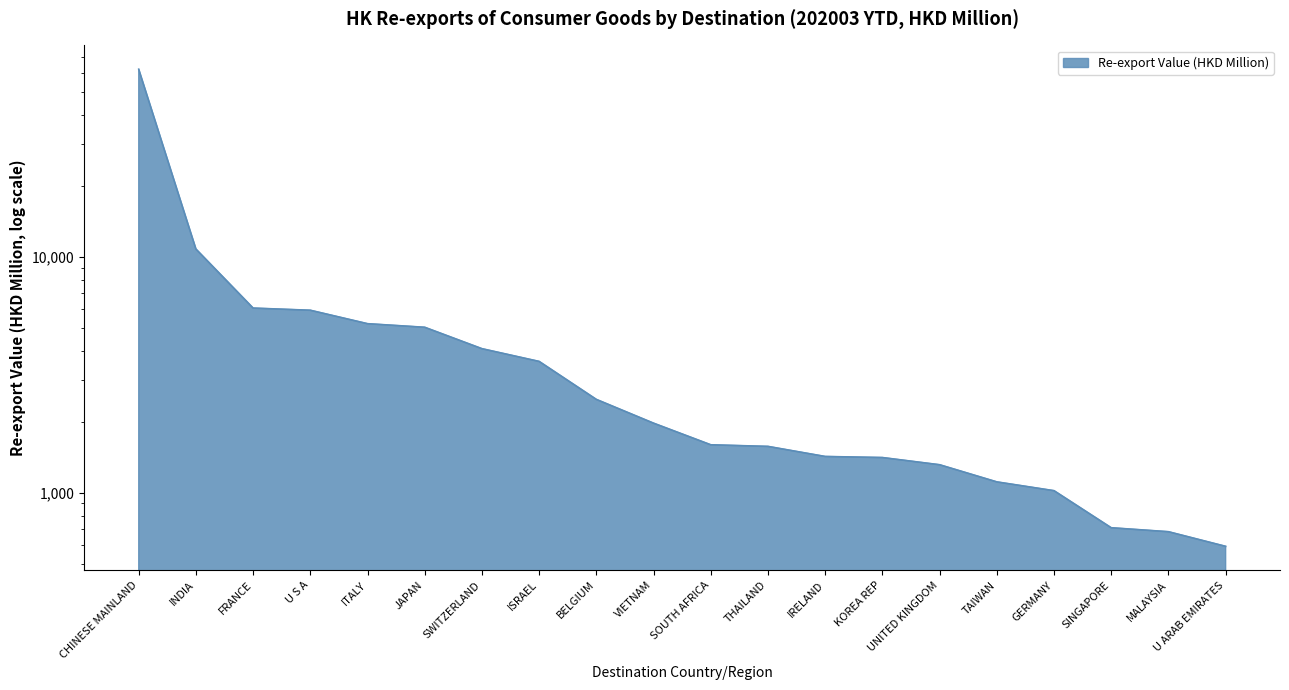

How many values exceed 1970?

10